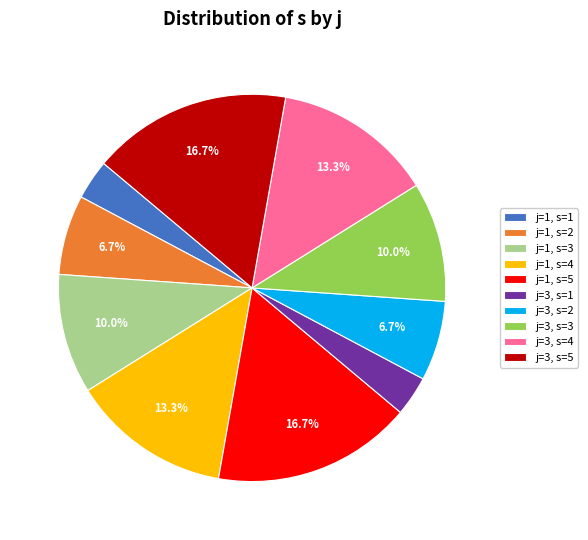

How much of the chart is everything except j=3, s=2?

93.3%